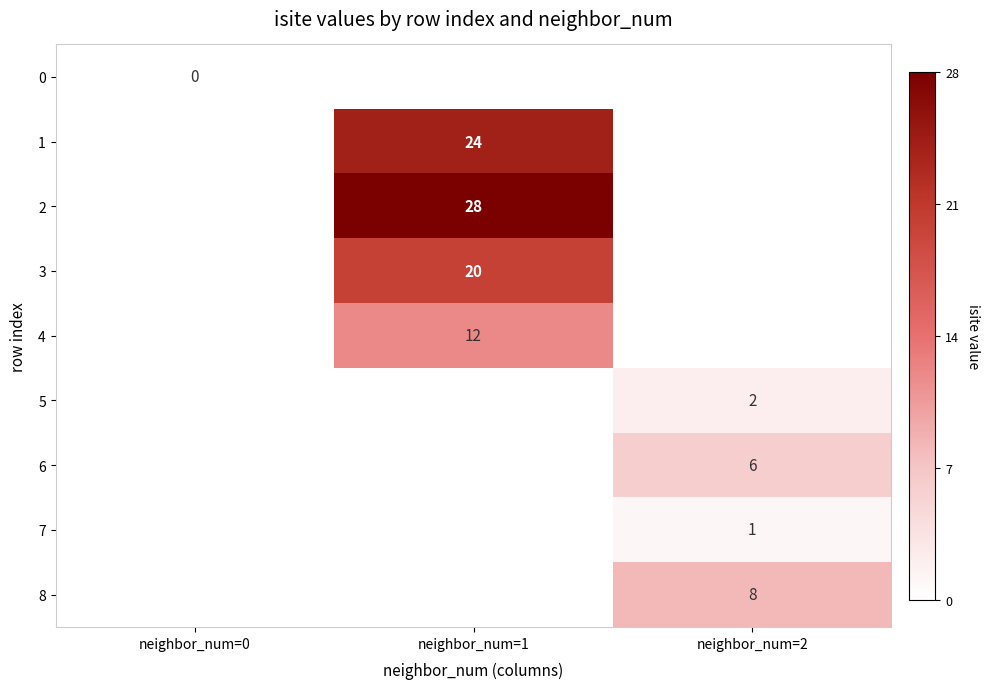

Is the value of 8 at neighbor_num=2 greater than the value of 6 at neighbor_num=2?

Yes